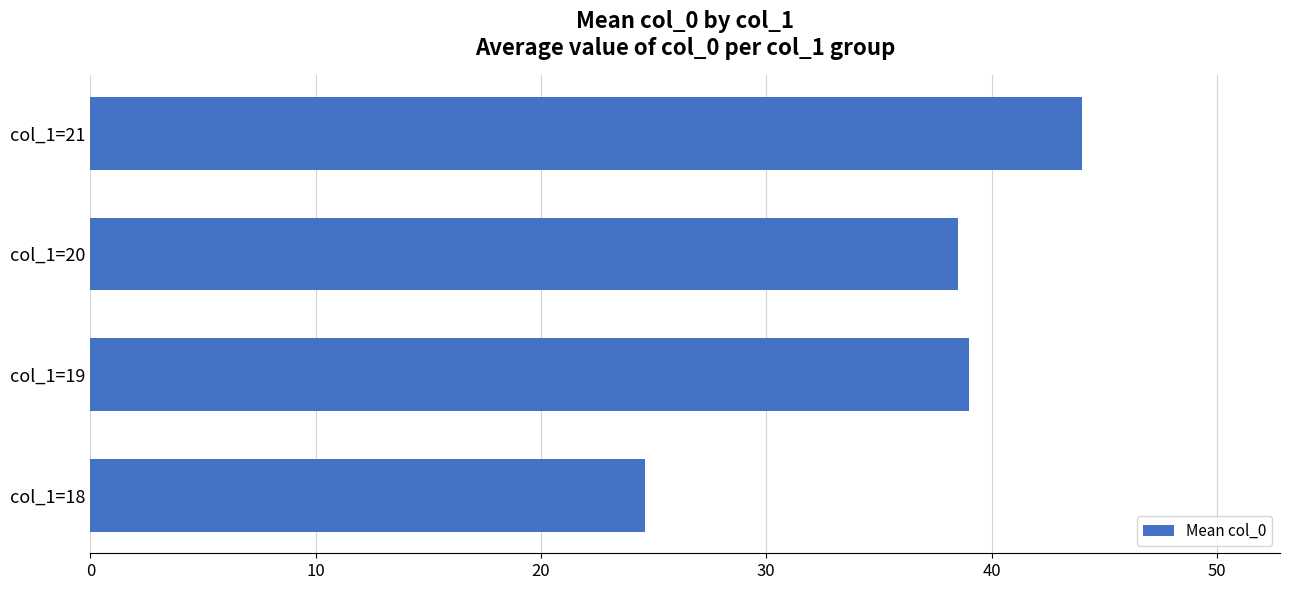

Reading top to bottom, transcribe all the data shown in this chart.

44.0	38.5	39.0	24.6